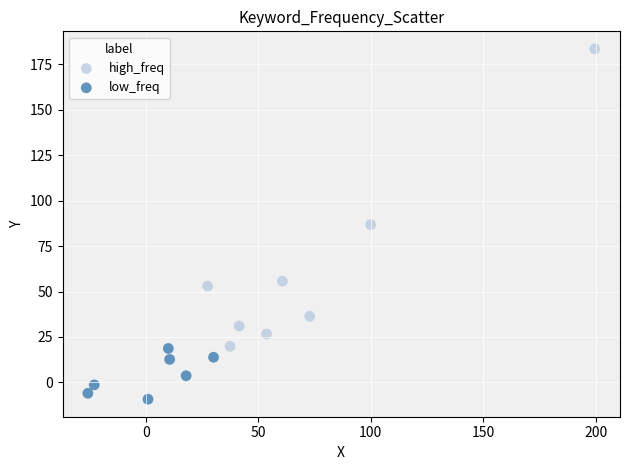

Which series reaches the maximum Y coordinate?

high_freq